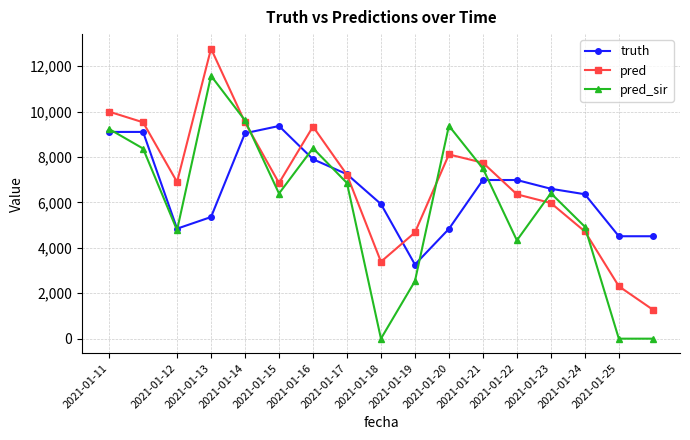

What is the highest value of the pred_sir series?

11572.0